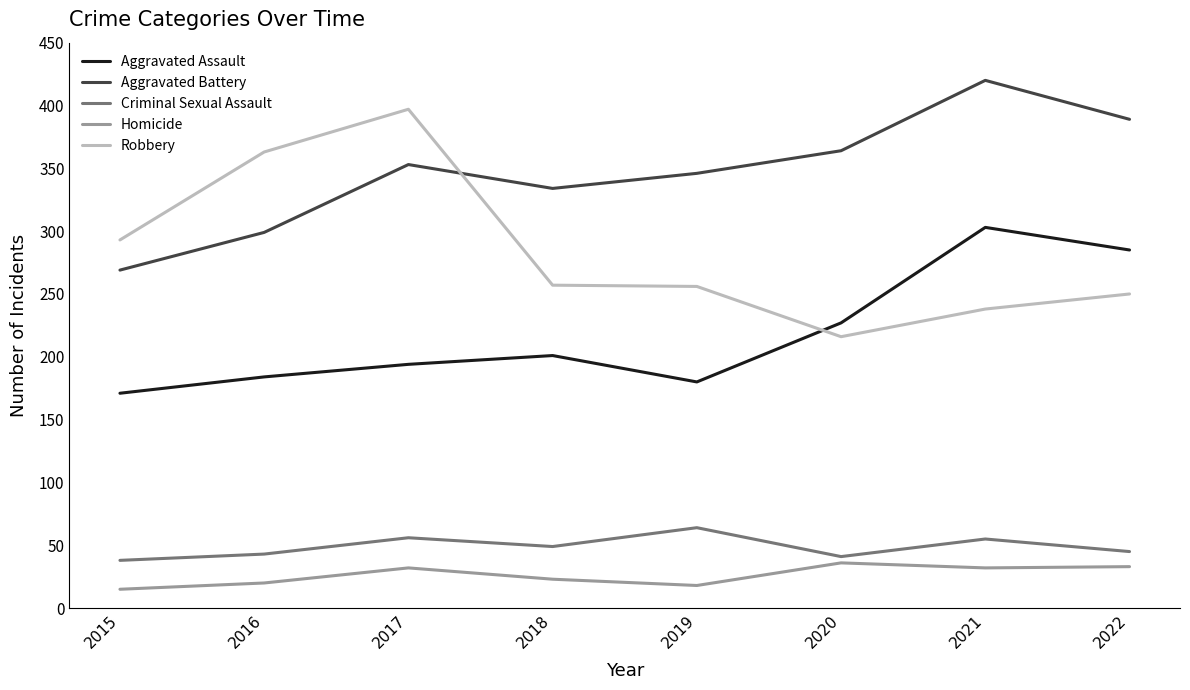

Which series has the largest total across all categories?

Aggravated Battery